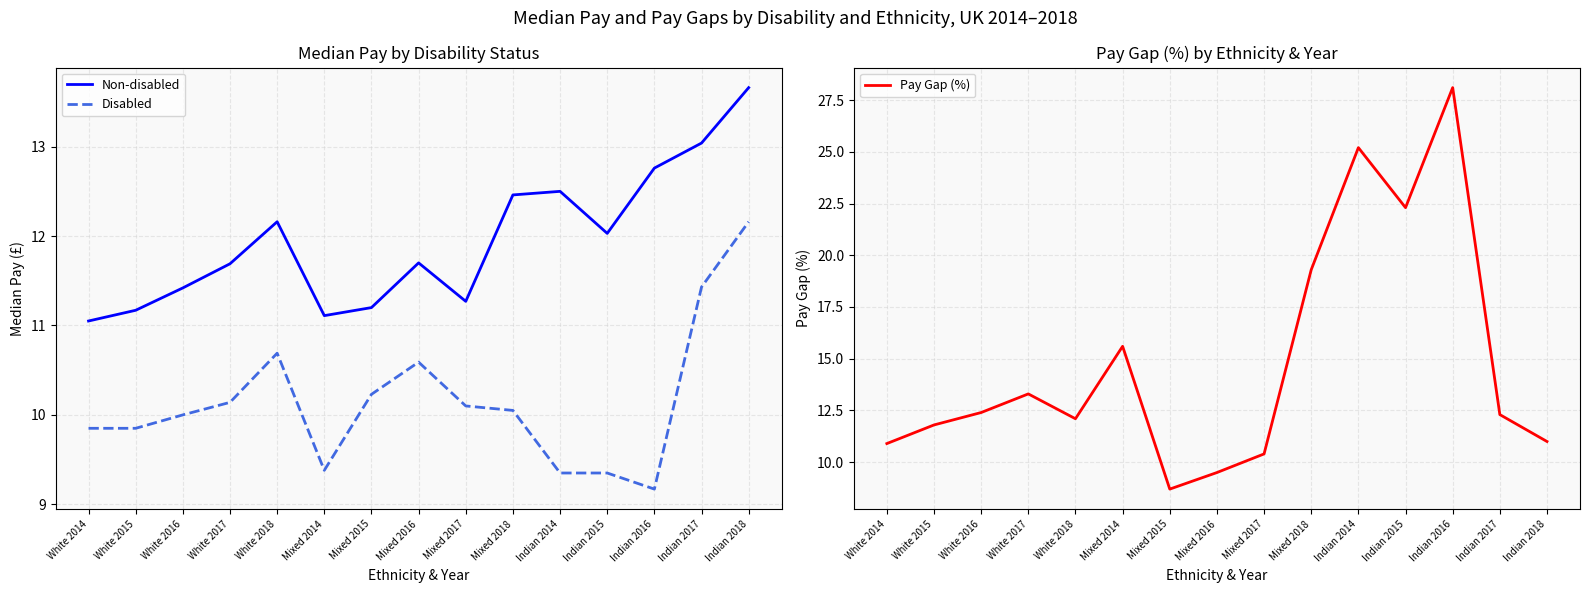

How many lines are shown in the chart?

3